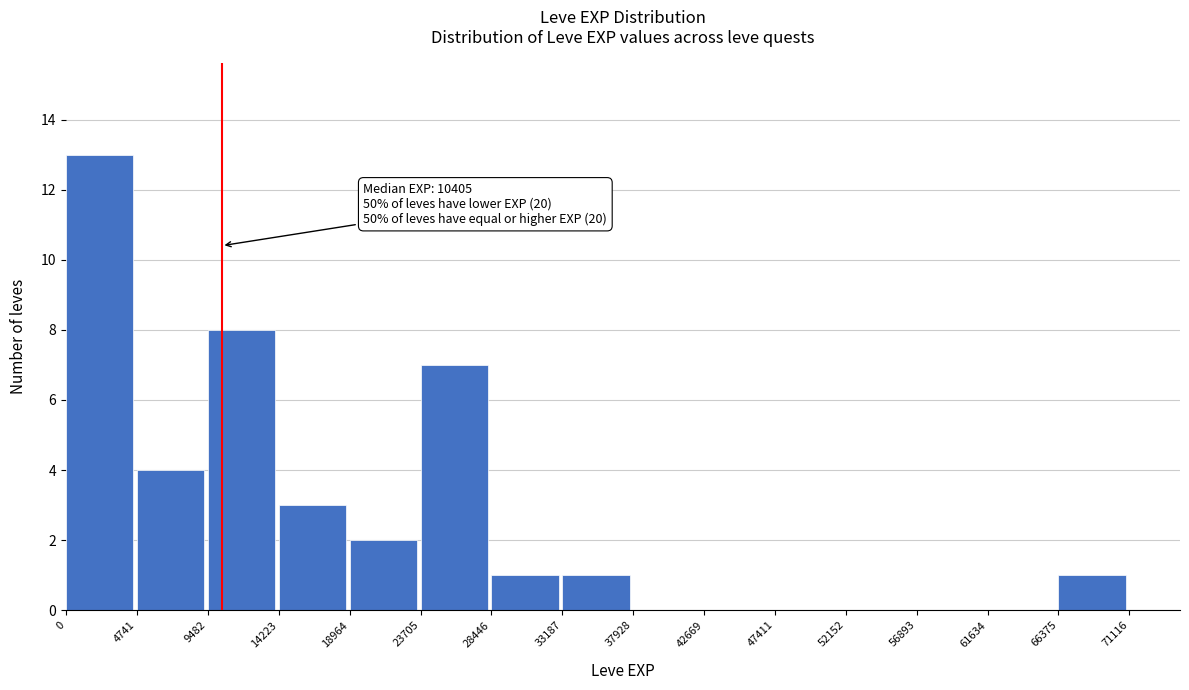

Which range on the x-axis has the tallest bar?

0 to 4741